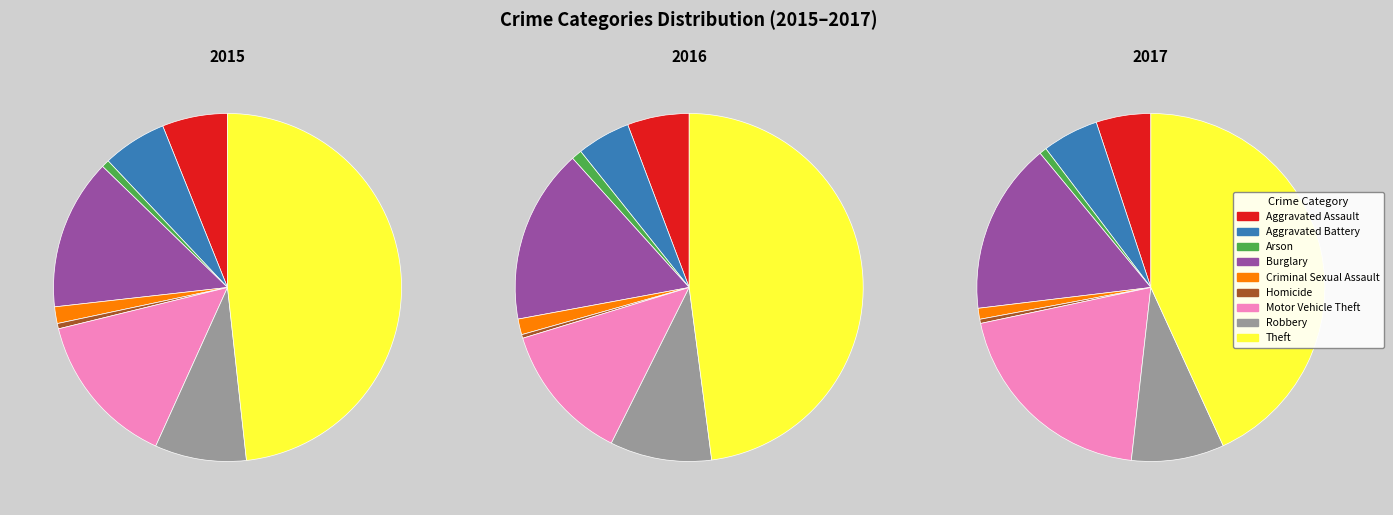

How many slices are in this pie chart?

9